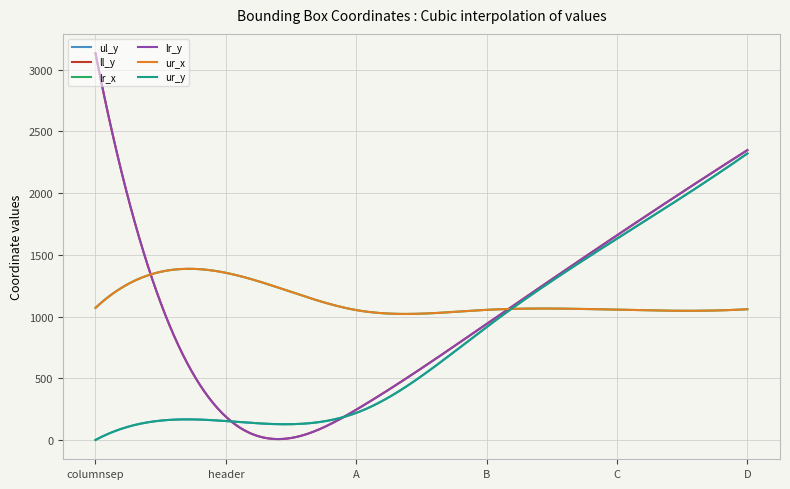

List the labels in order of lr_y value, smallest first.

header, A, B, C, D, columnsep